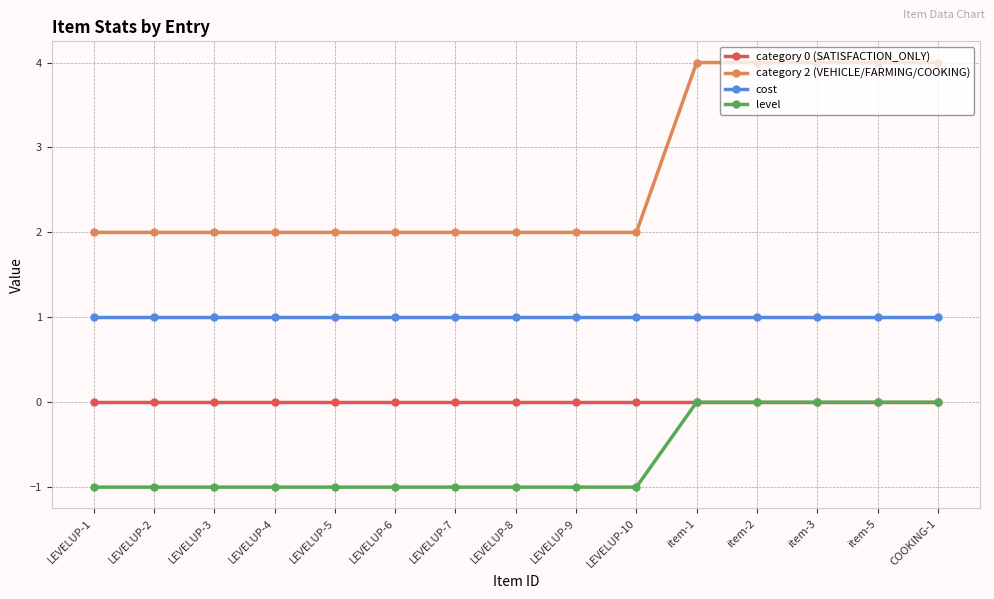

Which series has the largest total across all categories?

category 2 (VEHICLE/FARMING/COOKING)